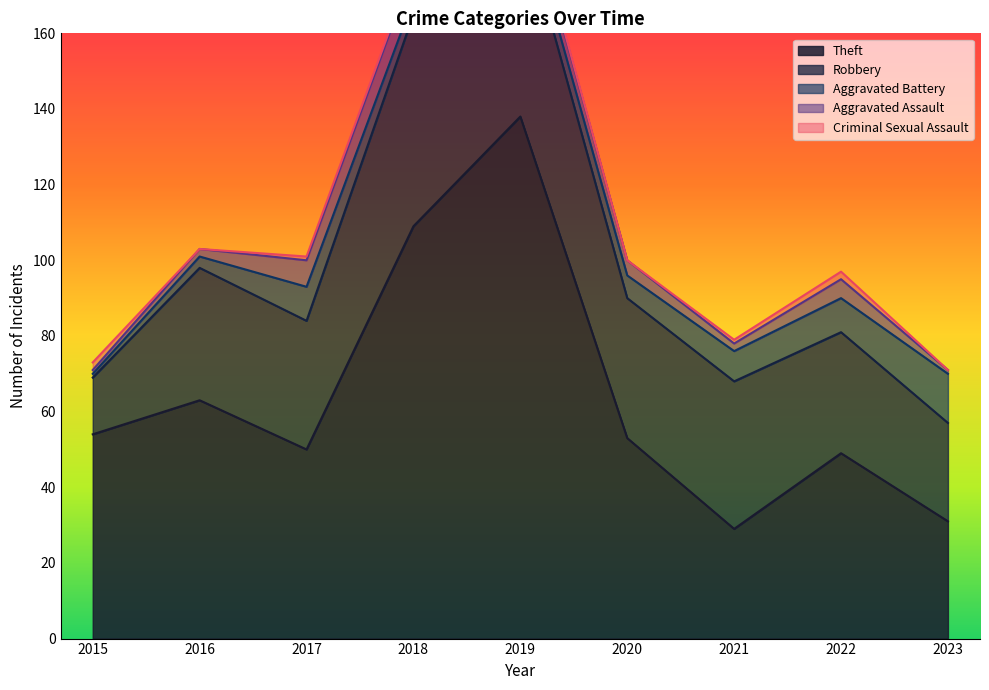

Does the chart display data point markers on the line(s)?

No